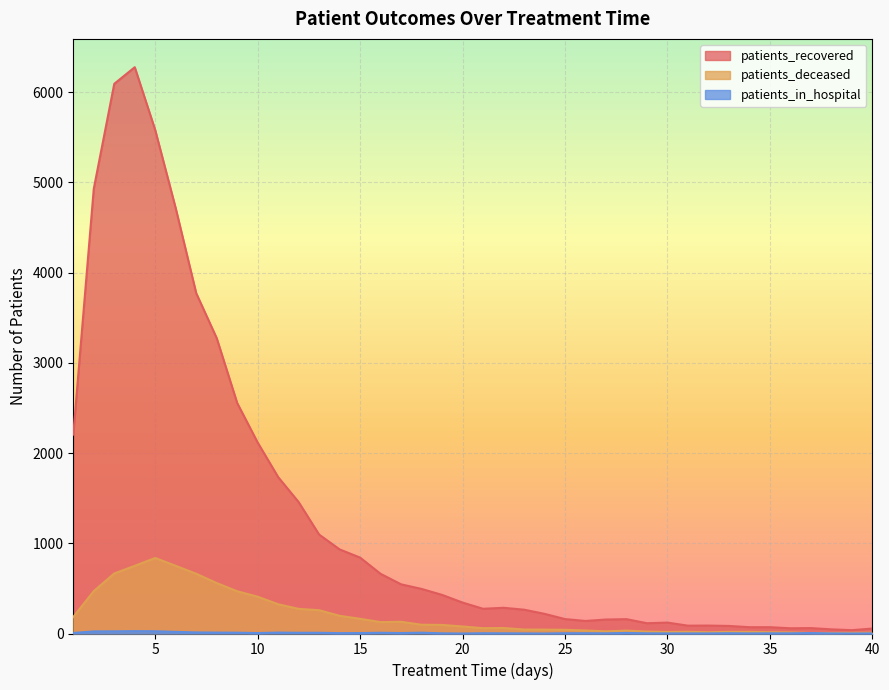

True or false: patients_recovered and patients_in_hospital intersect in this chart.

False